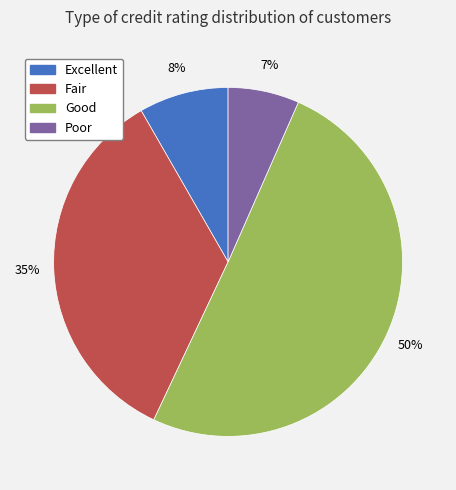

Which slice represents more than half of the pie?

Good